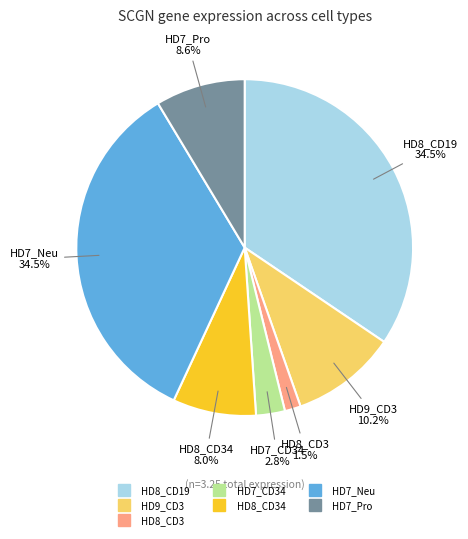

Is there a majority slice in this chart?

No